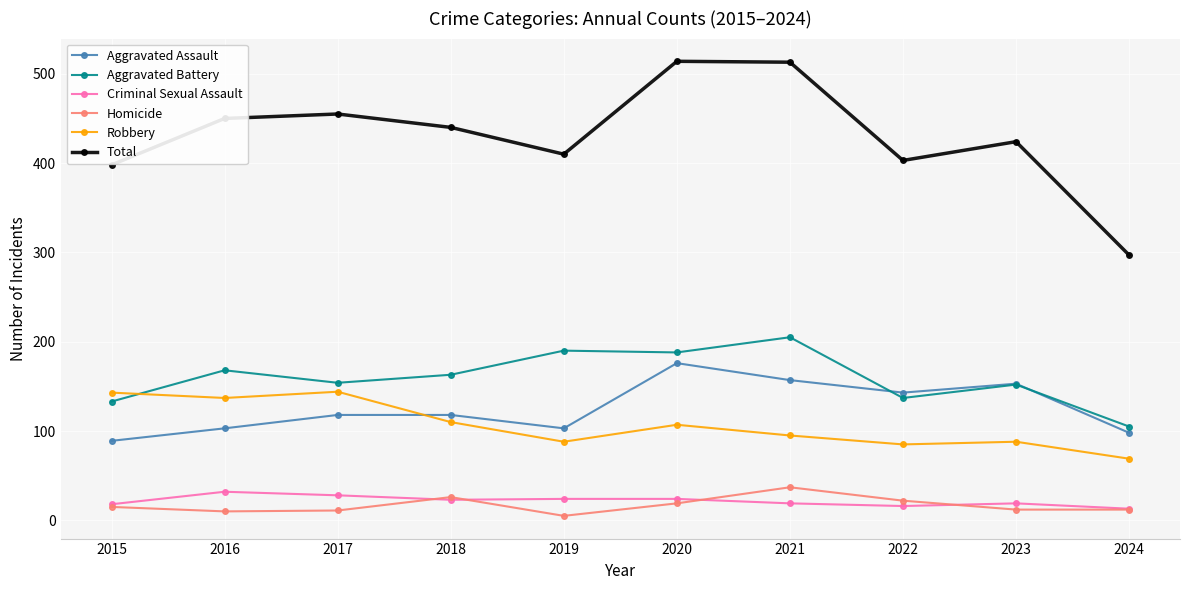

What is the sum of the Criminal Sexual Assault values at 2015 and 2022?

34